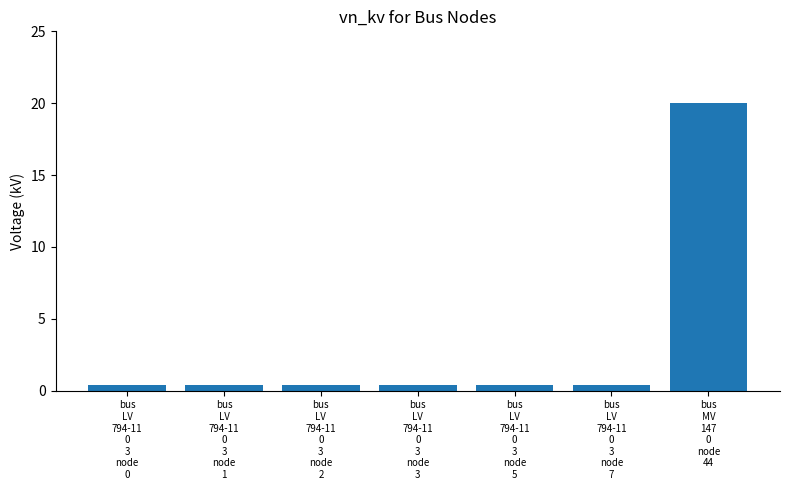

What is the difference between the maximum and second lowest values?

19.6